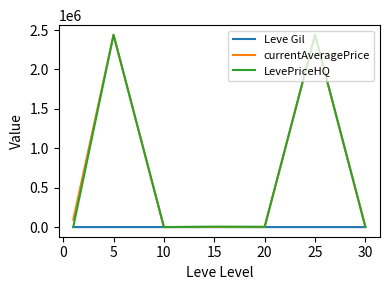

Which series has the largest range (max minus min)?

currentAveragePrice